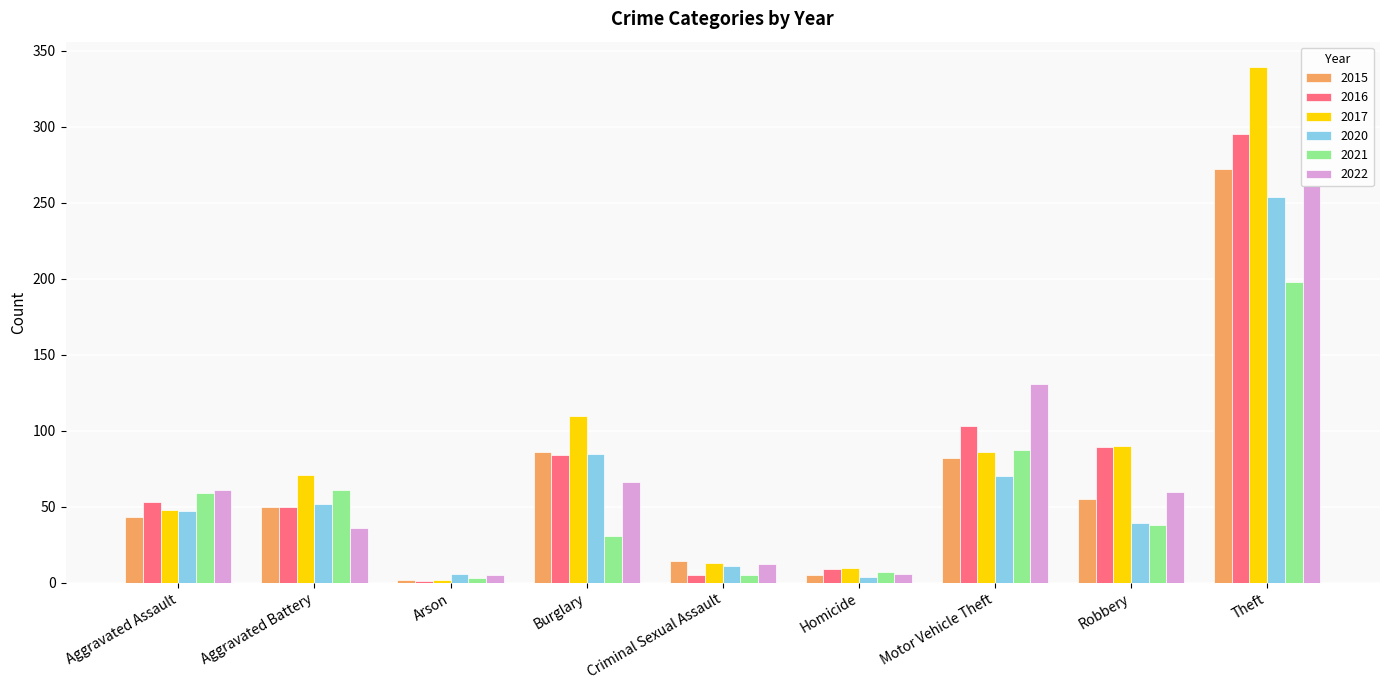

What is the total value across all series at Aggravated Assault?

311